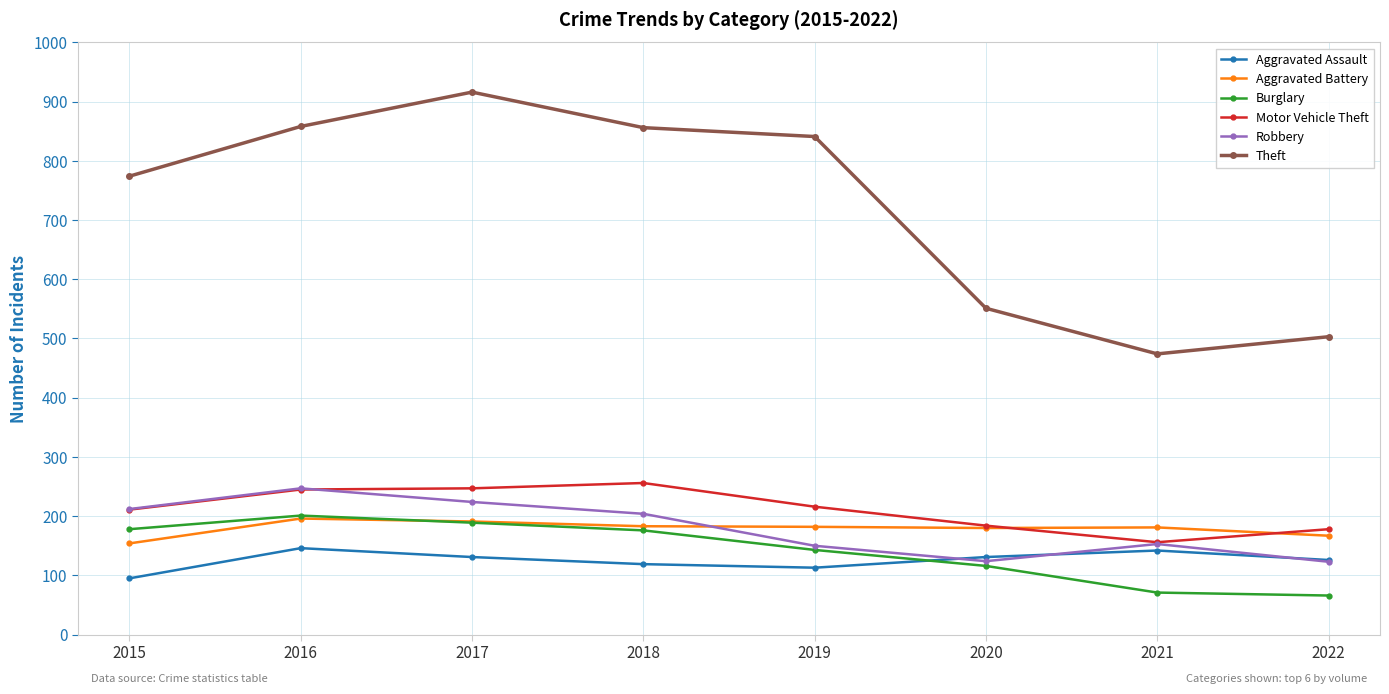

The value of Motor Vehicle Theft at 2018 is 256. True or false?

True